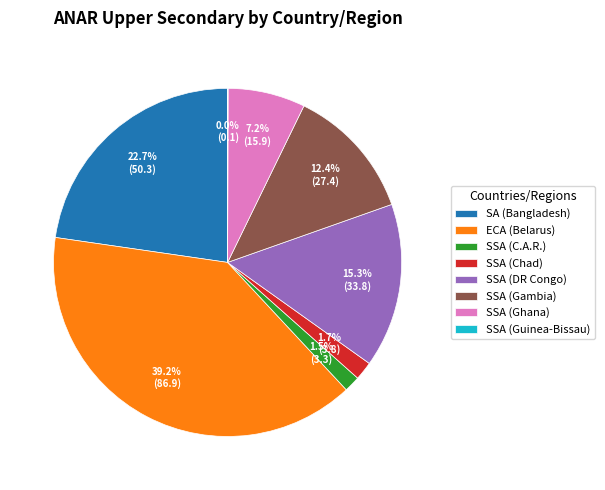

Between SSA (Ghana) and SA (Bangladesh), which is larger?

SA (Bangladesh)